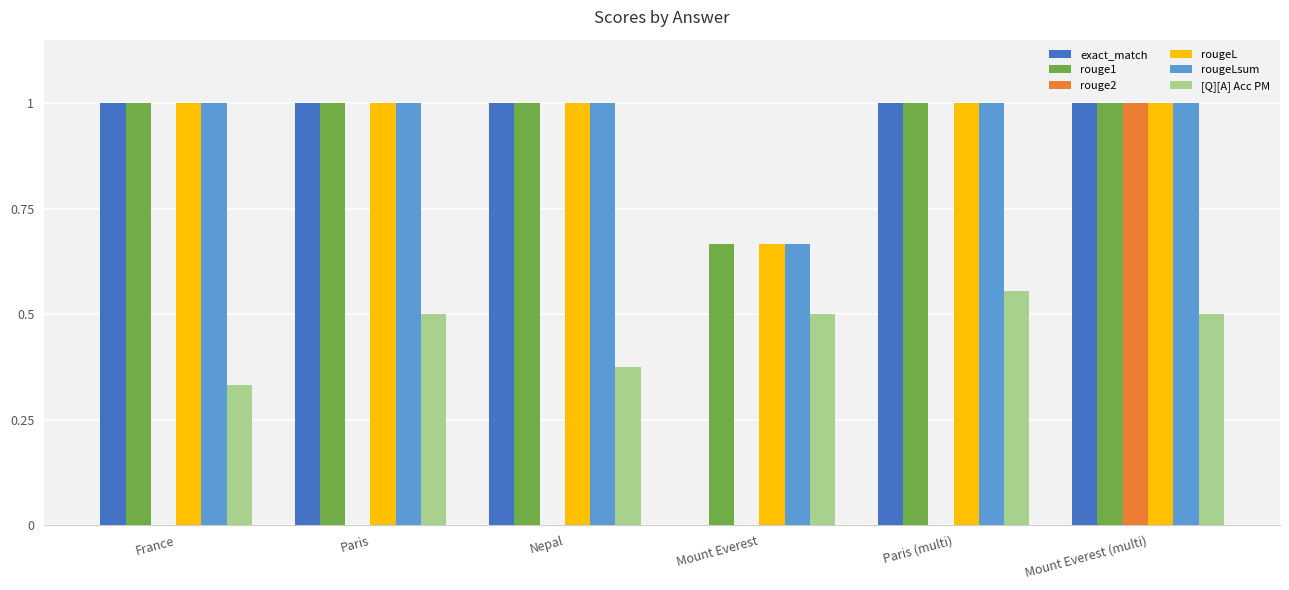

Is it true that rouge2 equals 0.4 at Nepal?

False